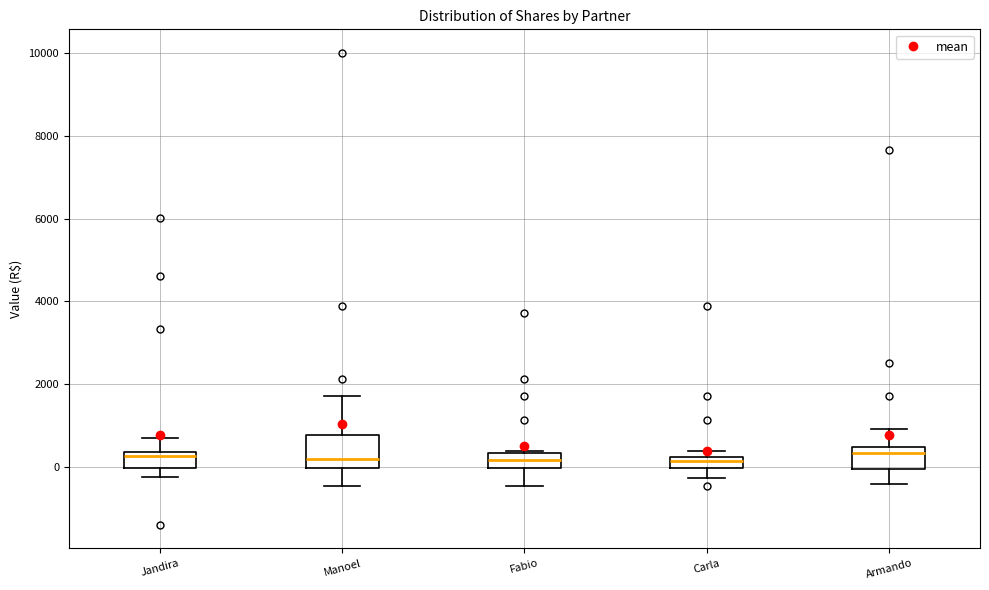

Comparing the boxes themselves (not the whiskers), which one is the tallest?

Manoel